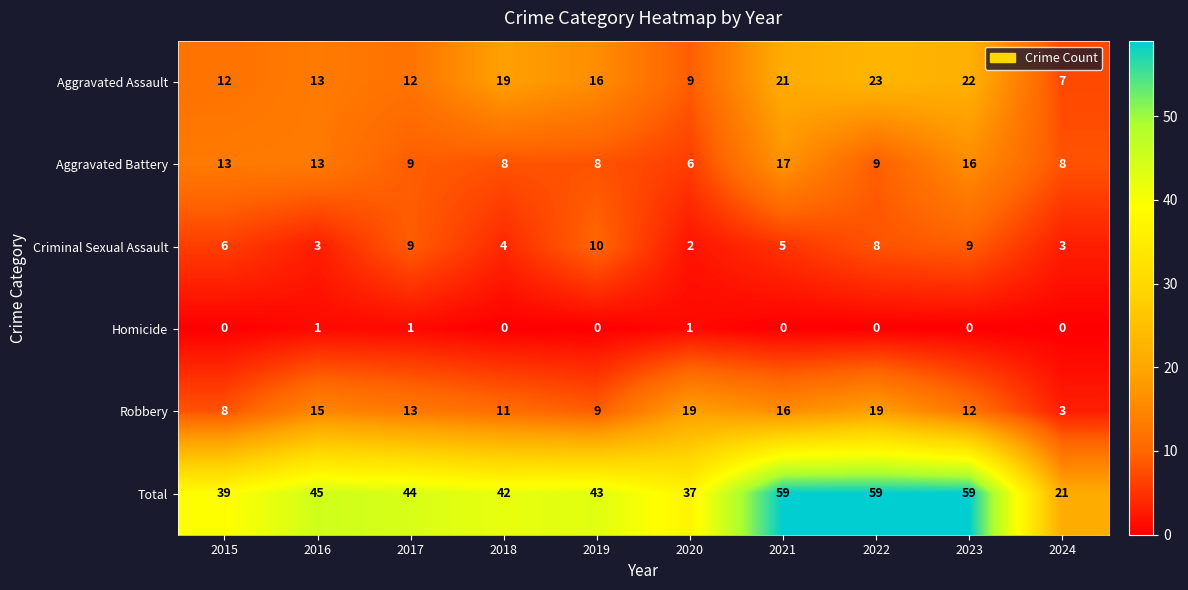

What is the difference between the second highest and minimum values in the Aggravated Battery series?

10